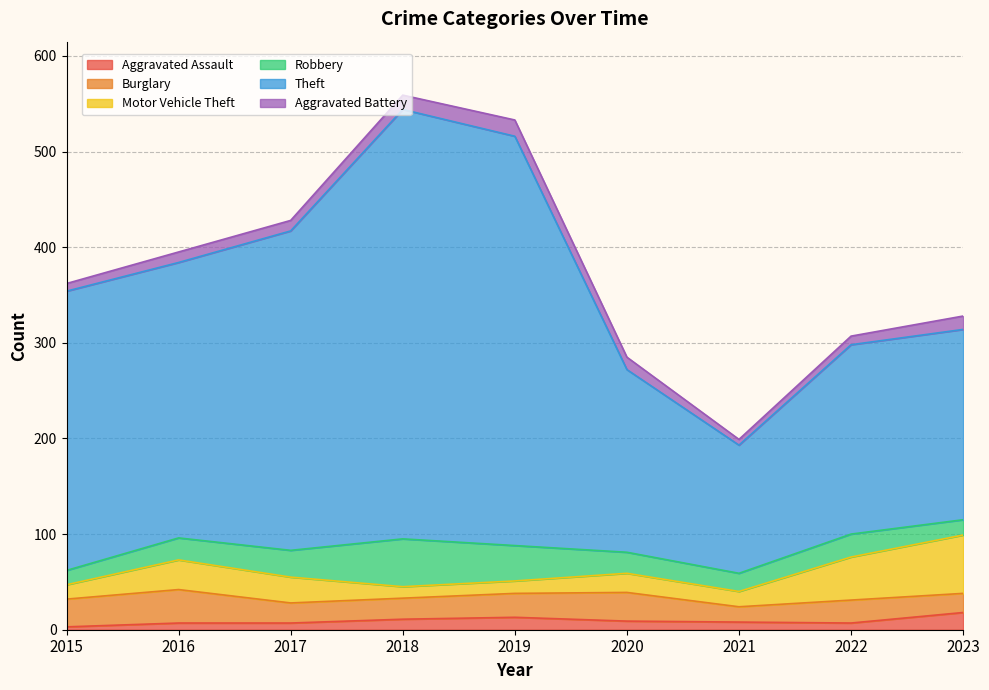

What is the value of the Burglary point at the 1st from the left?

29